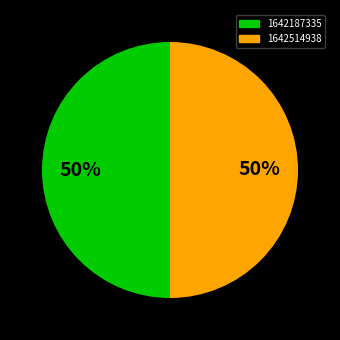

How many segments does this pie chart have?

2